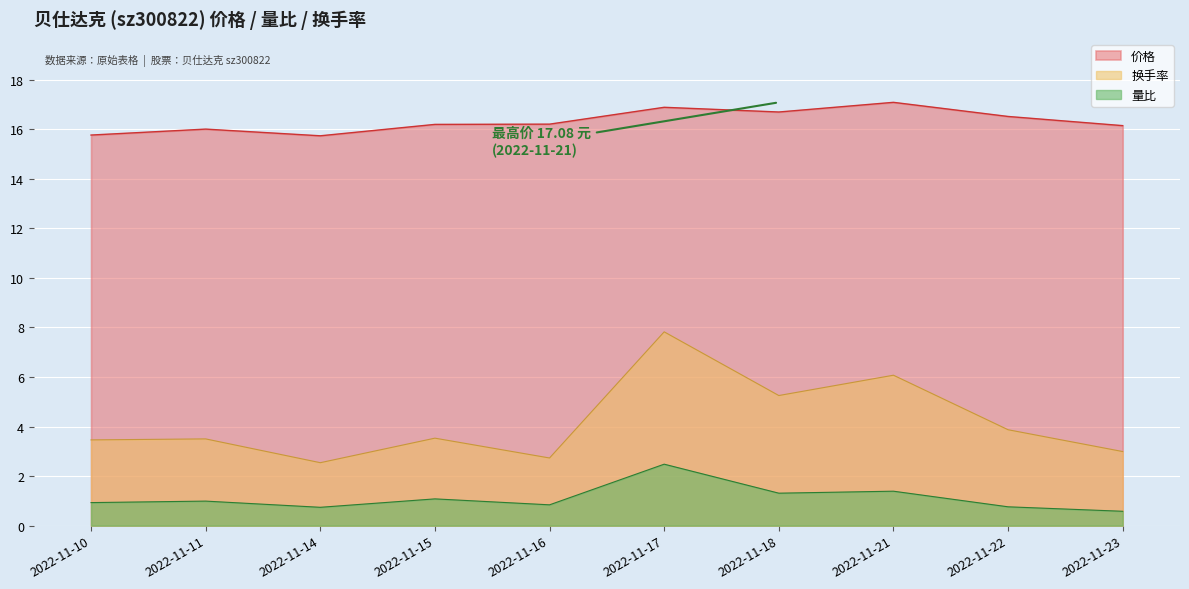

Reading left to right, transcribe all the data shown in this chart.

价格: 15.8	16.0	15.7	16.2	16.2	16.9	16.7	17.1	16.5	16.1
量比: 0.9	1.0	0.7	1.1	0.8	2.5	1.3	1.4	0.8	0.6
换手率: 3.5	3.5	2.5	3.5	2.7	7.8	5.2	6.1	3.9	3.0